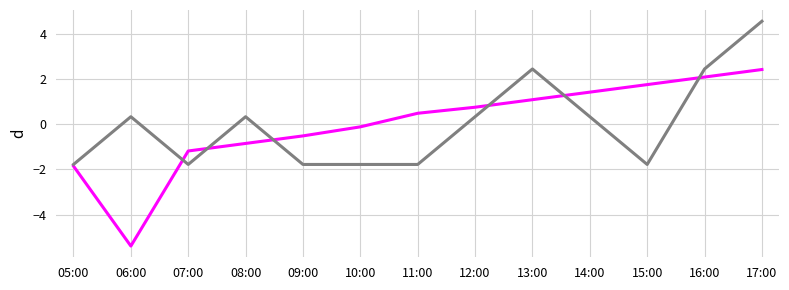

What is the smallest value displayed?

-5.4